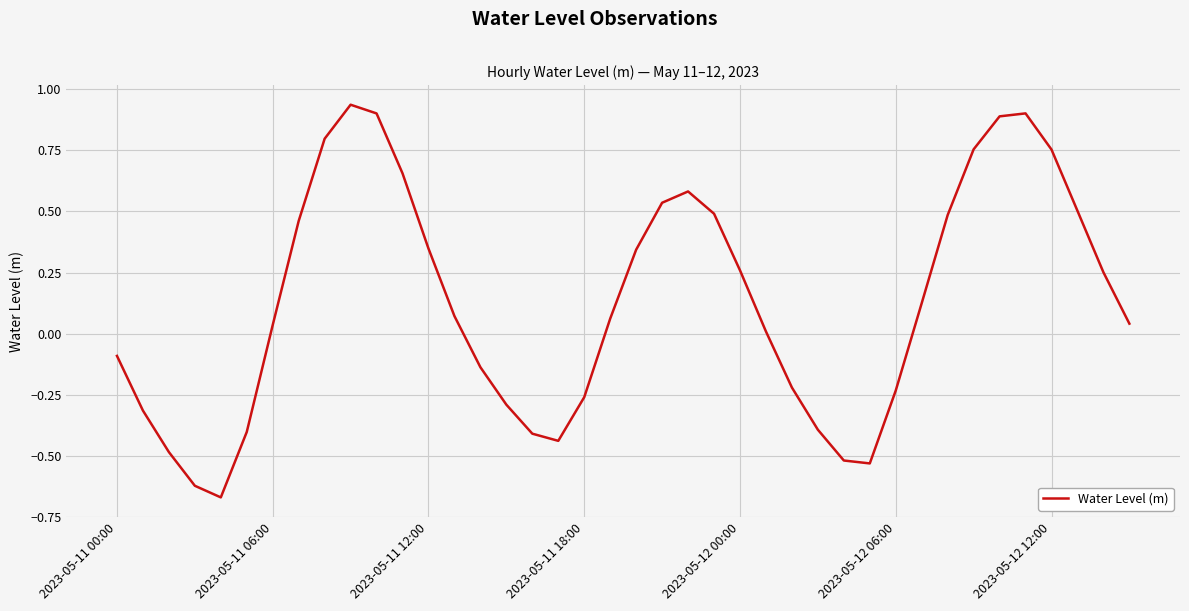

How many positive values are there?

24